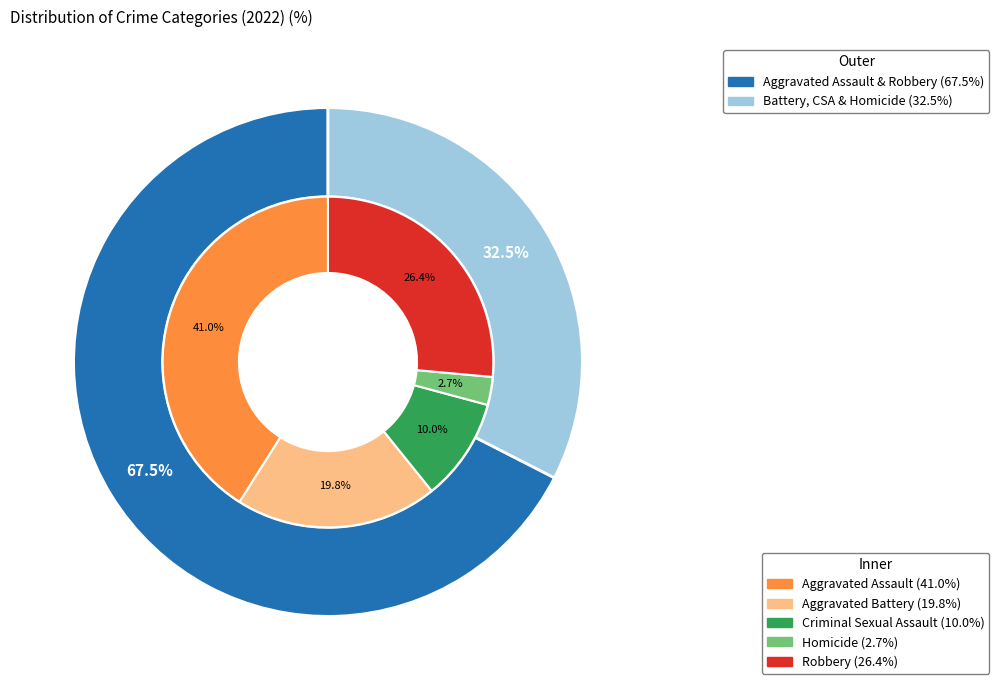

What percentage is the 2 slice, to the nearest percent?

10%